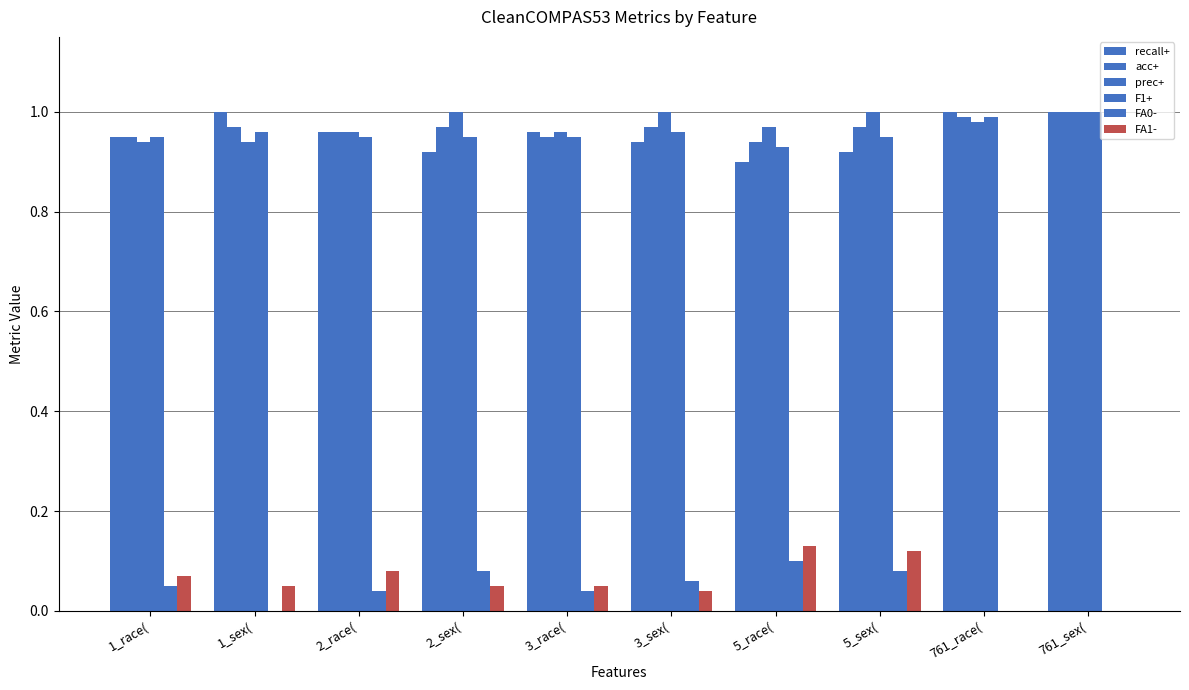

Count the number of categories in the chart.

10